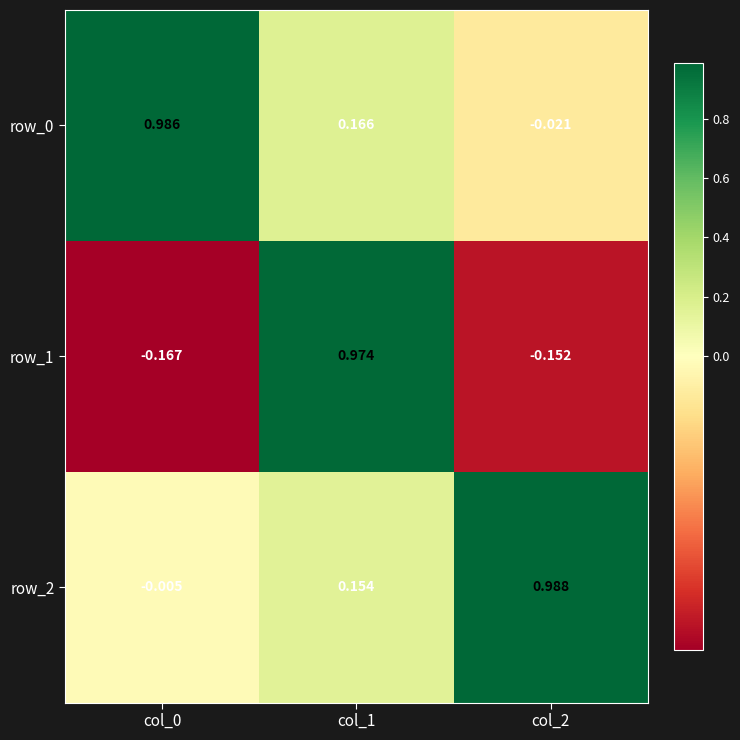

Which series has the widest spread of values?

row_1